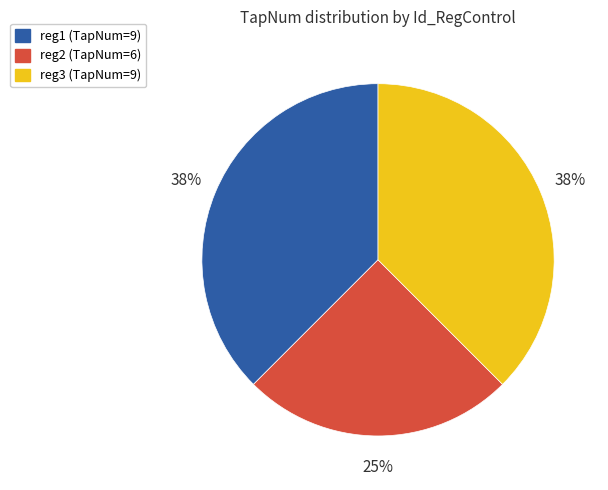

Do reg1 and reg2 together represent more than half of the pie?

Yes